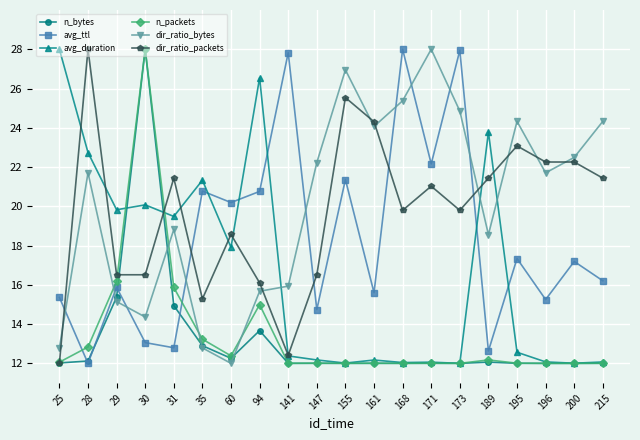

True or false: n_bytes has more than 0 points higher than both neighbors.

True